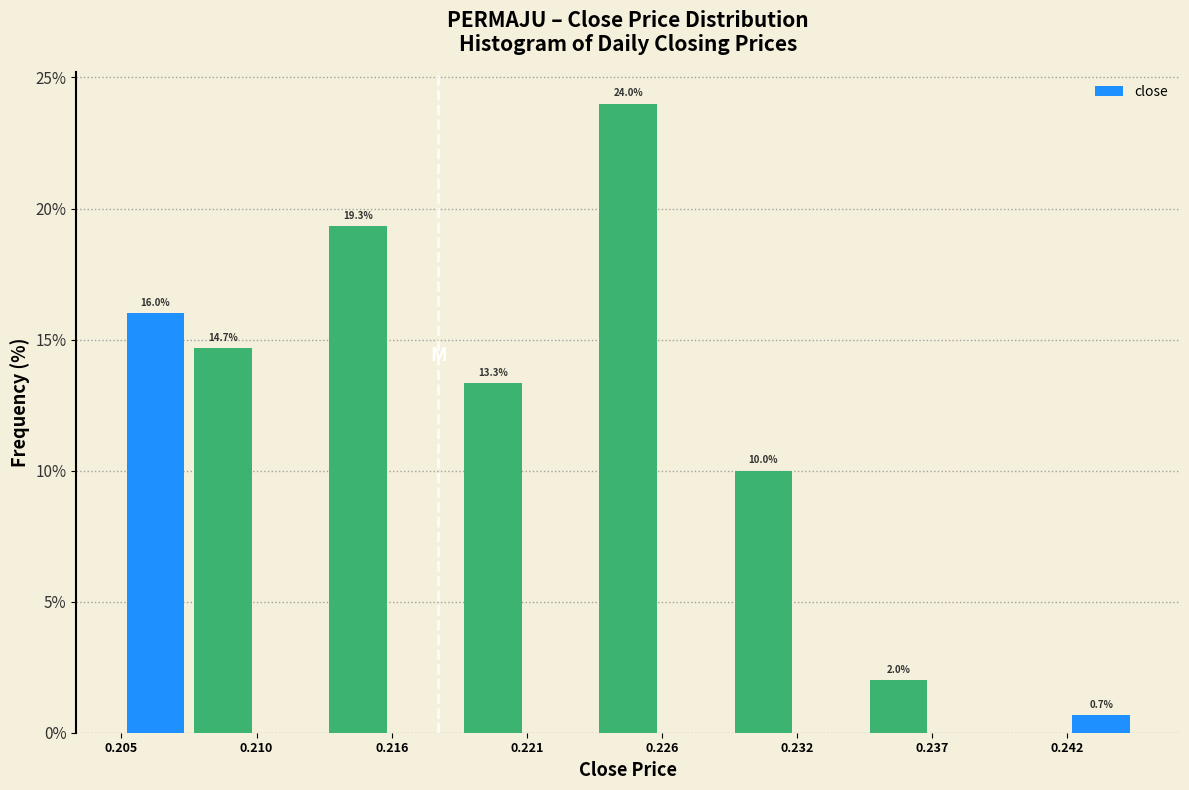

Around what value on the x-axis is the tallest bar? Give the approximate position of its centre, as read against the axis.

0.225